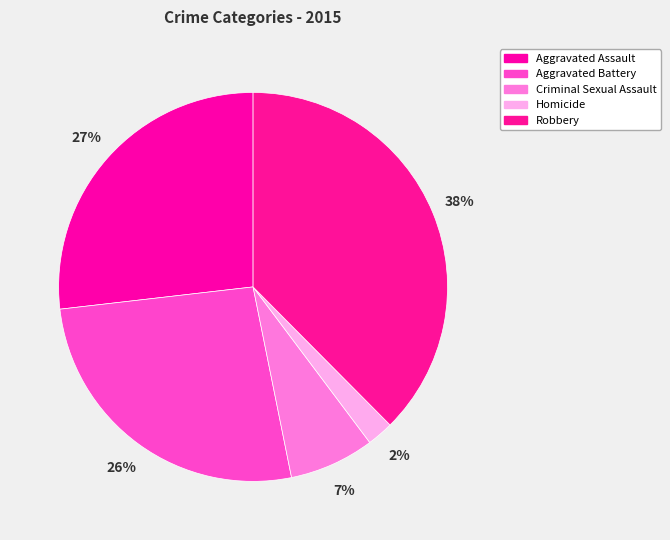

What is the total percentage of Aggravated Assault and Homicide?

29.0%